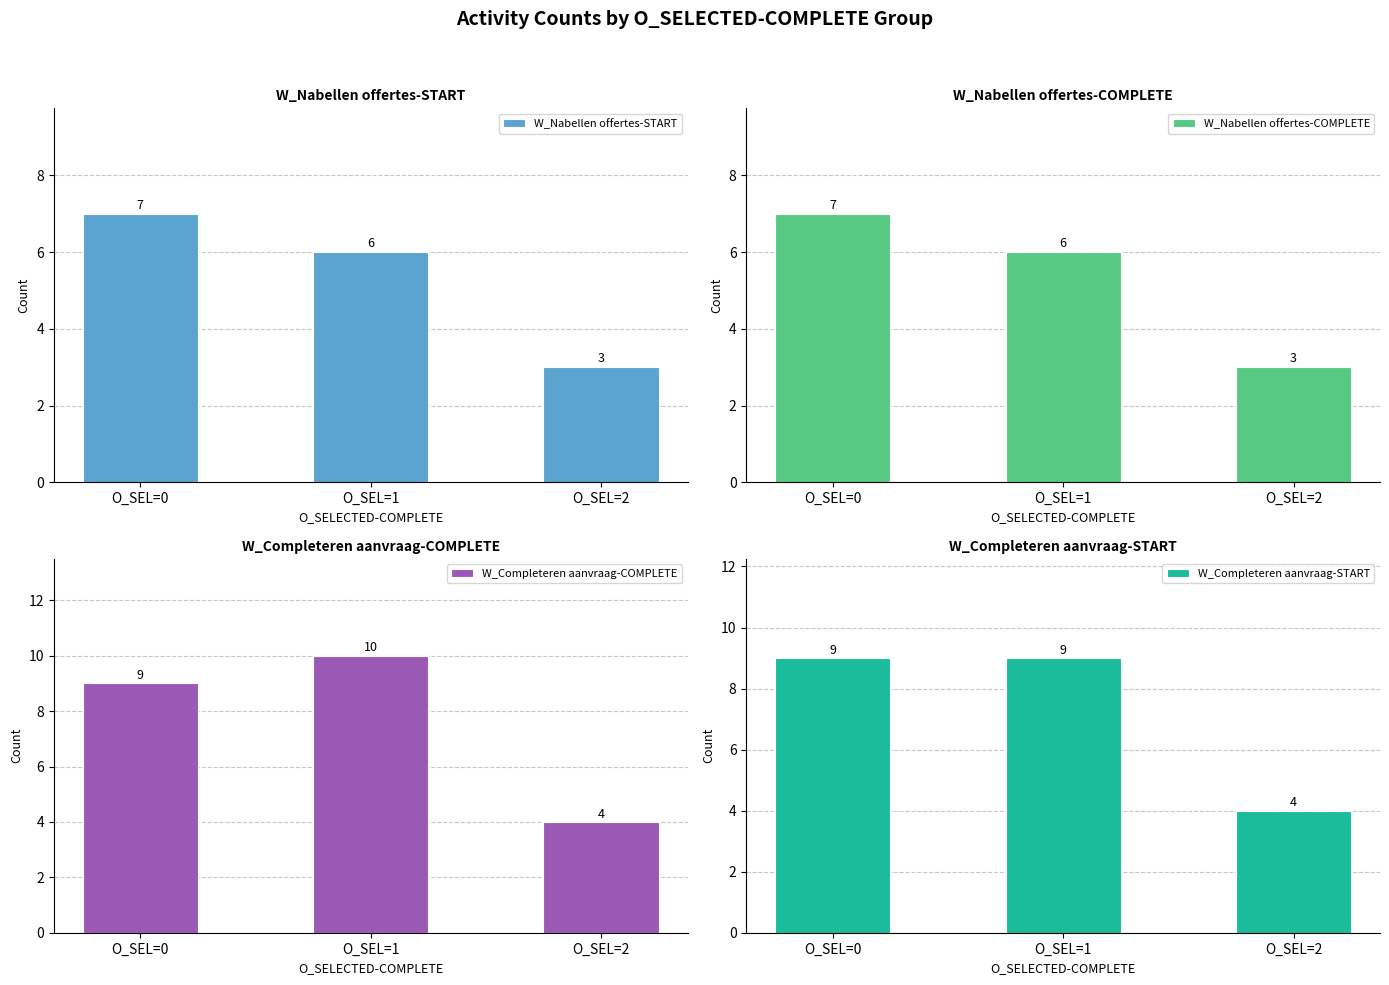

Count the W_Completeren aanvraag-START values in the range 4 to 9.

3